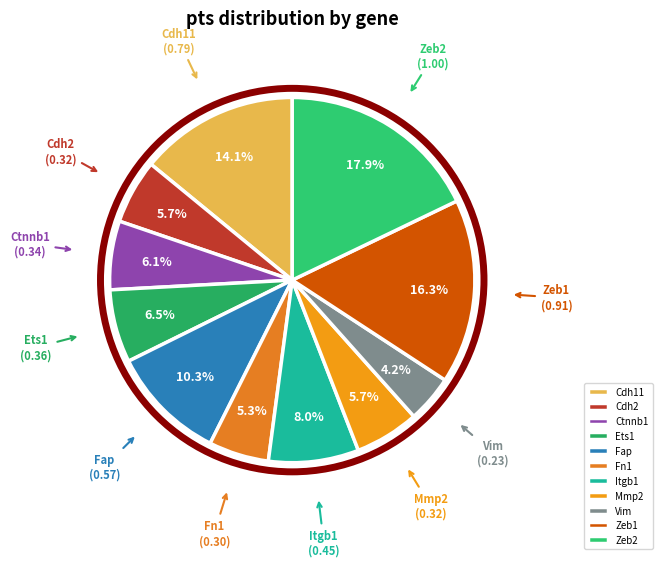

To the nearest percent, what percentage of the pie is Cdh2?

6%